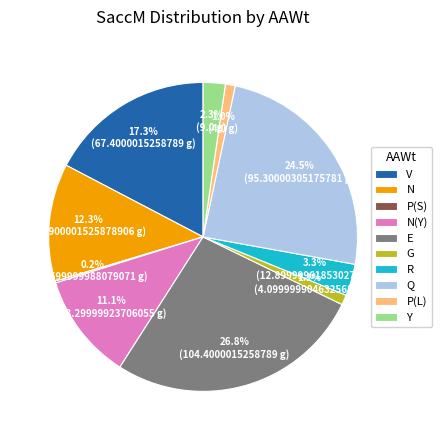

Between R and N(Y), which is larger?

N(Y)